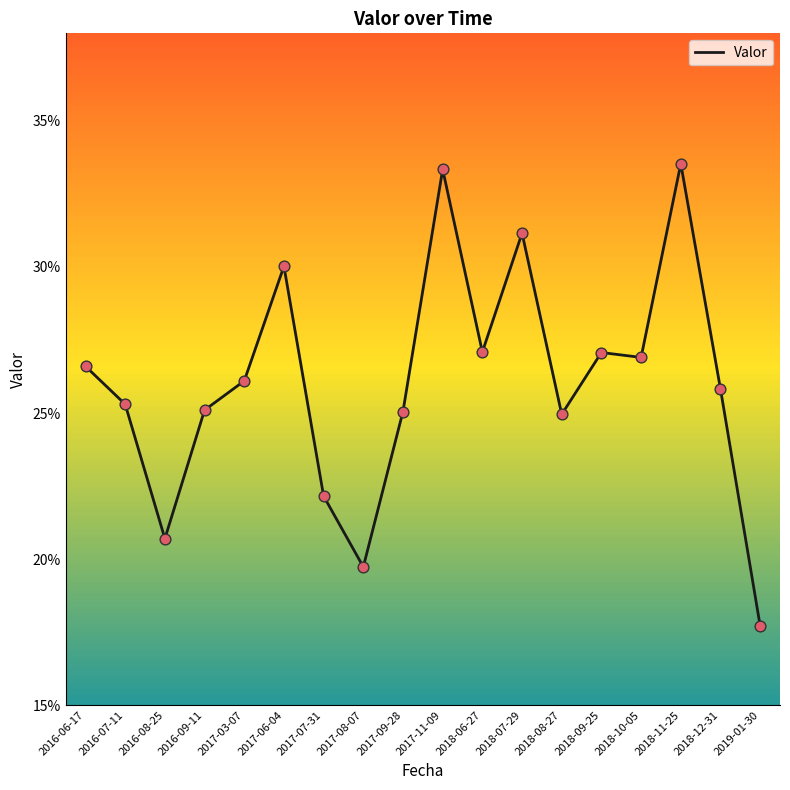

Does the chart have visible grid lines?

No